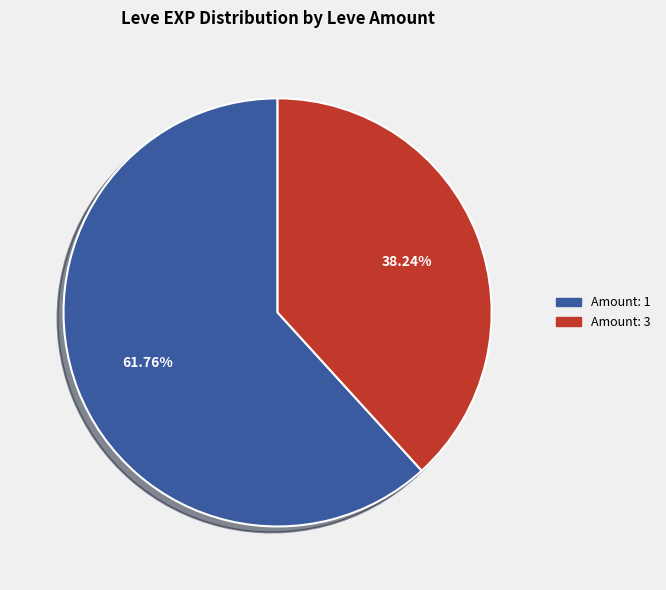

Is there a majority slice in this chart?

Yes